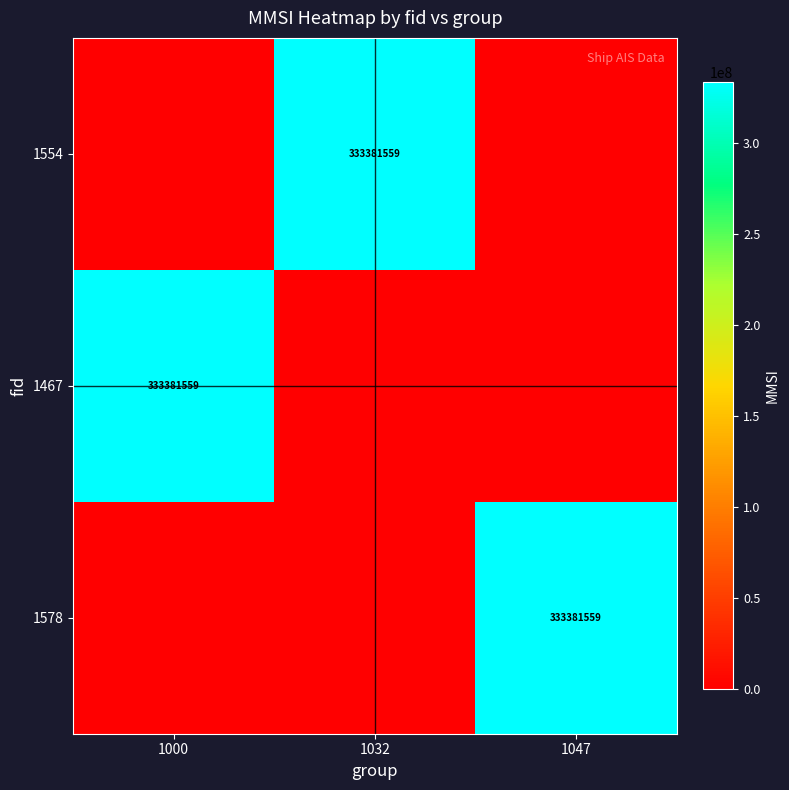

Which label corresponds to the smallest value in the chart?

1000